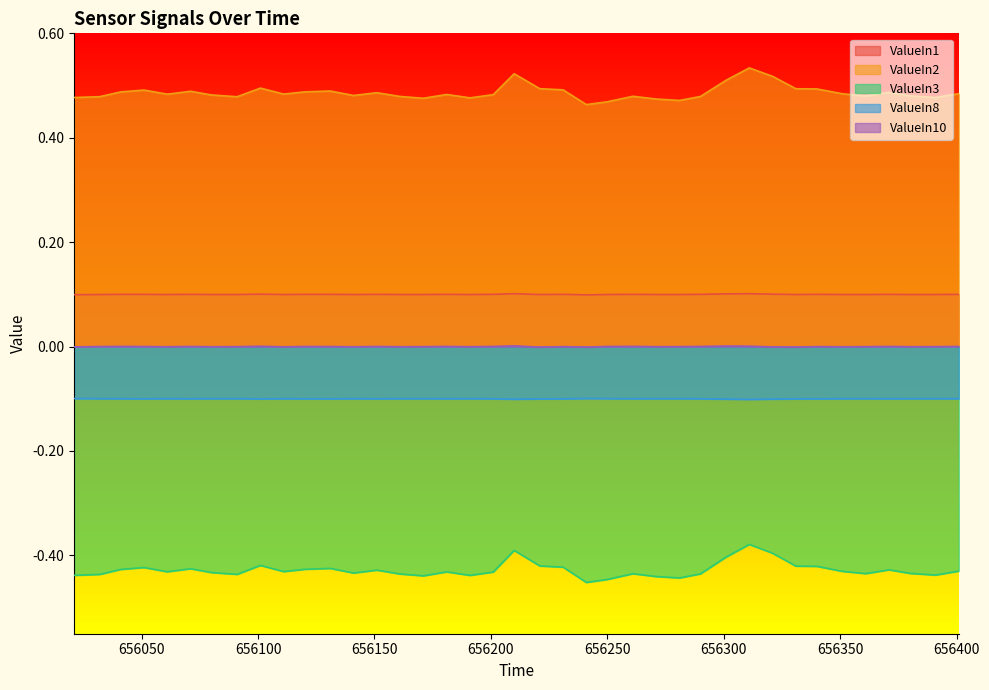

Between 656250 and 656041, which is larger?

656041